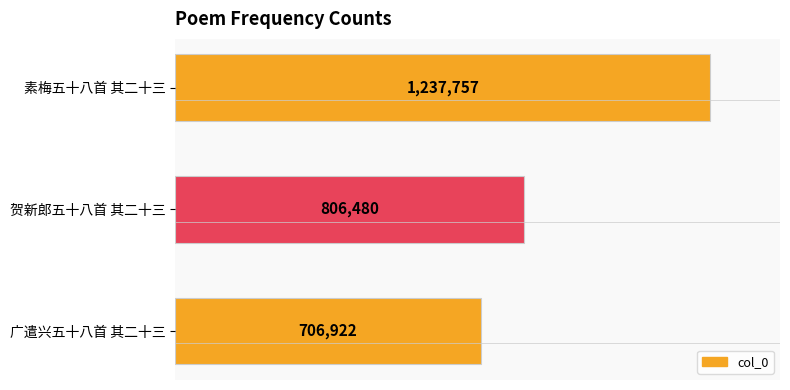

Rank the categories by value from lowest to highest.

广遣兴五十八首 其二十三, 贺新郎五十八首 其二十三, 素梅五十八首 其二十三